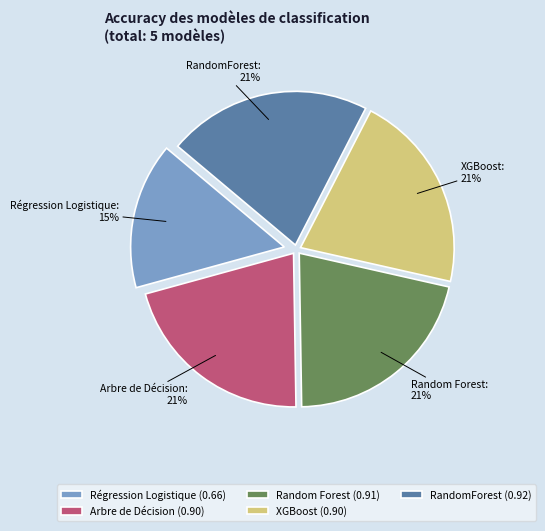

Do XGBoost and Arbre de Décision together represent more than half of the pie?

No